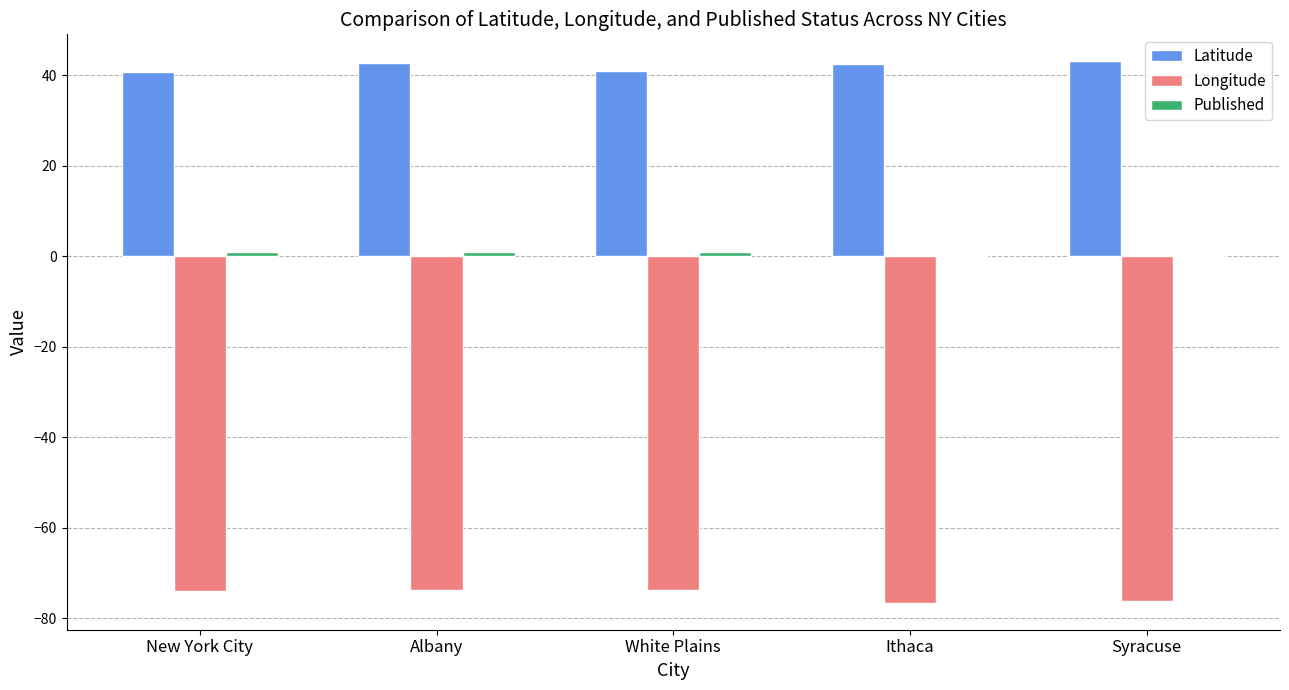

Are the bars horizontal?

No